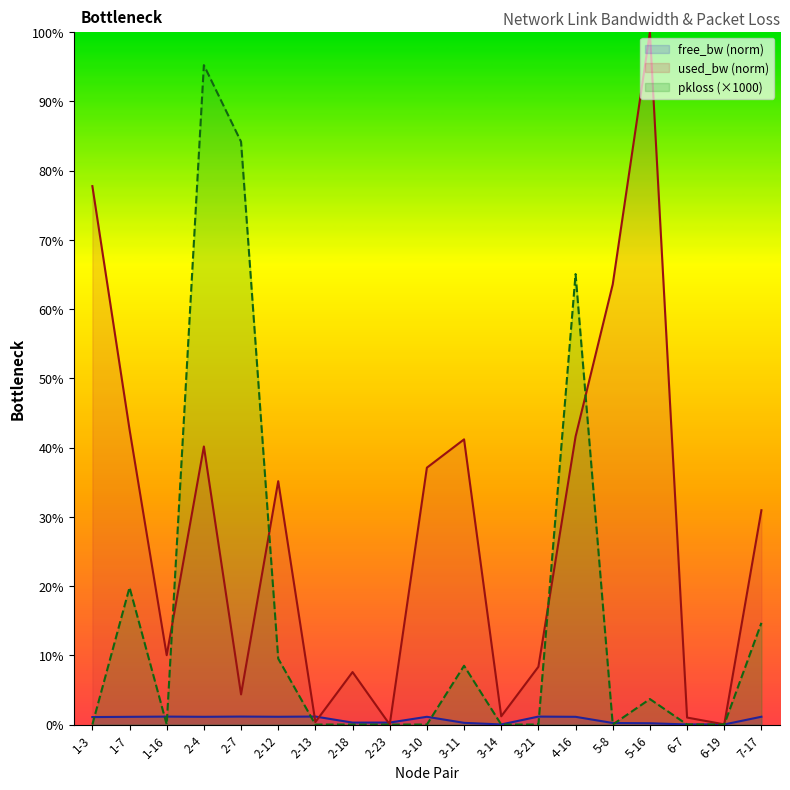

Count the number of data series in this chart.

3